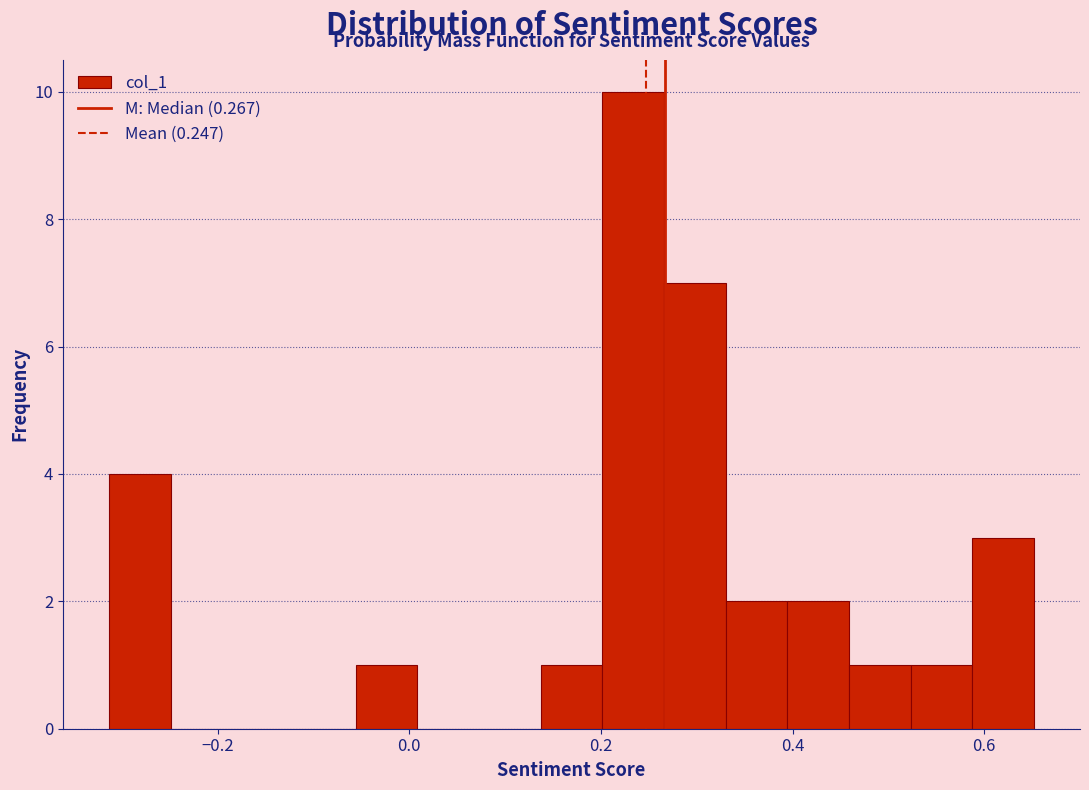

Read against the x-axis, roughly where is the centre of the tallest bar?

0.24